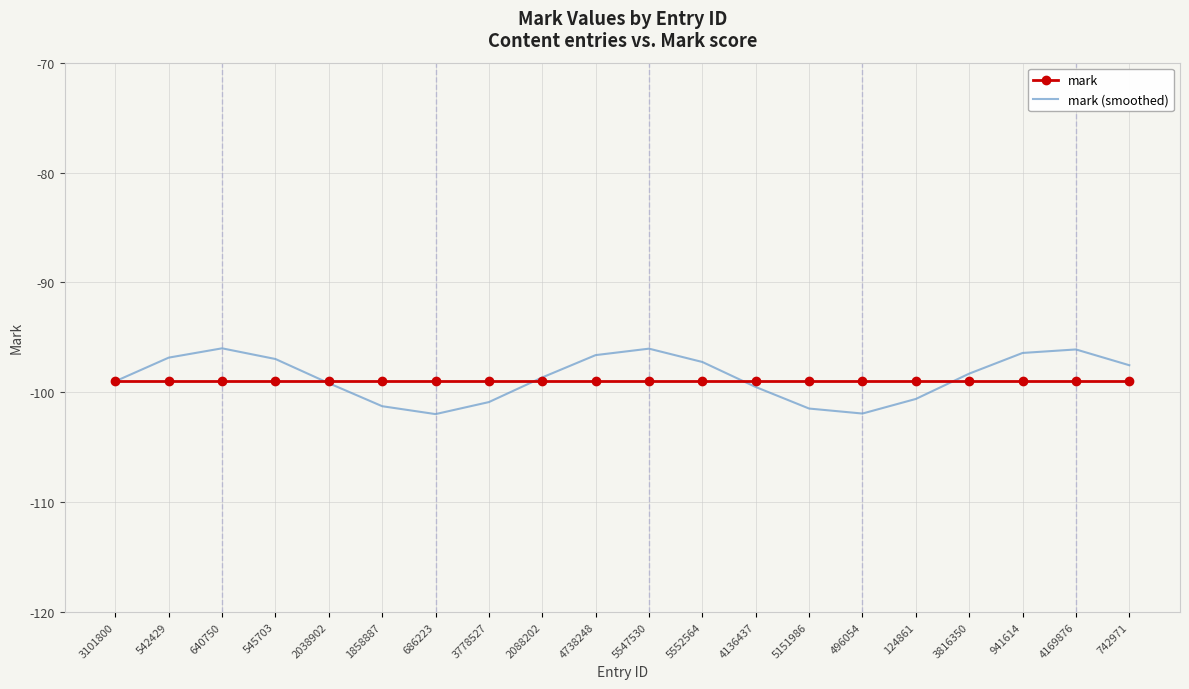

Which series ends up on top after the final intersection of mark (smoothed) and mark?

mark (smoothed)